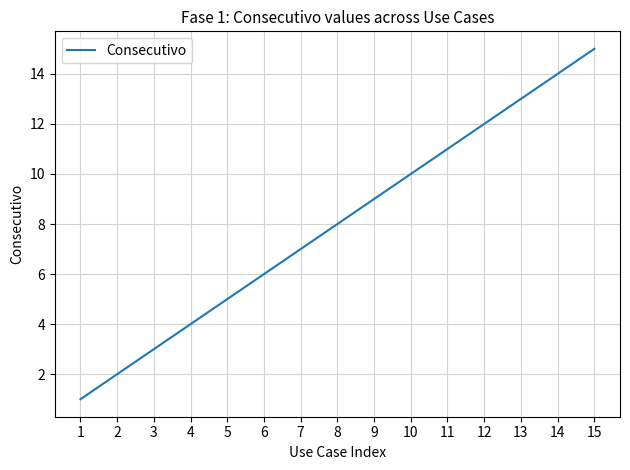

What is the difference between the maximum and minimum values?

14